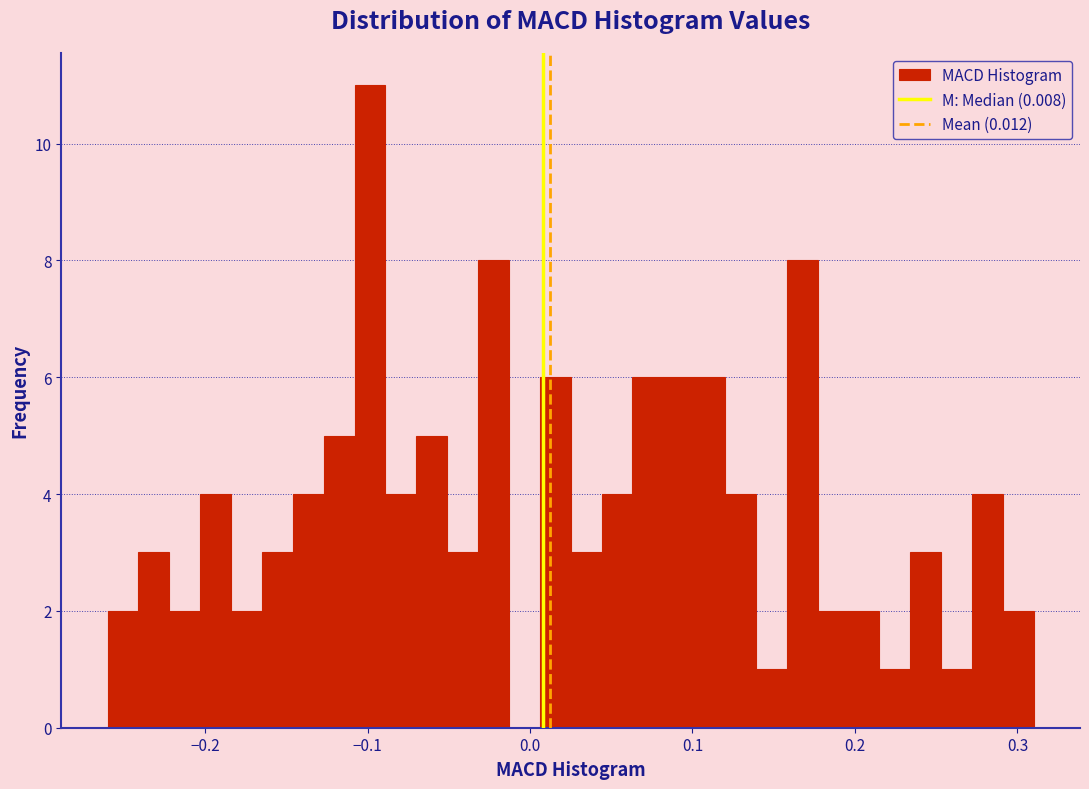

Read against the x-axis, roughly where is the centre of the tallest bar?

-0.10